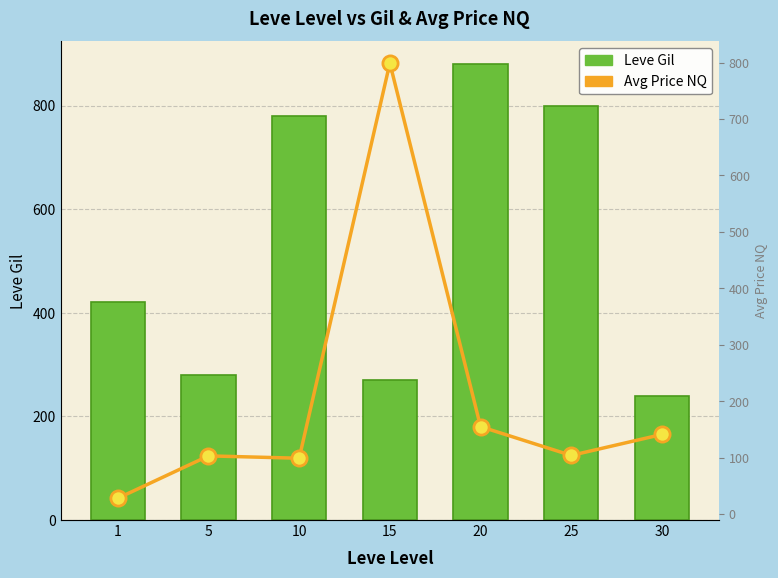

Which series has the largest Y range (max minus min)?

Avg Price NQ